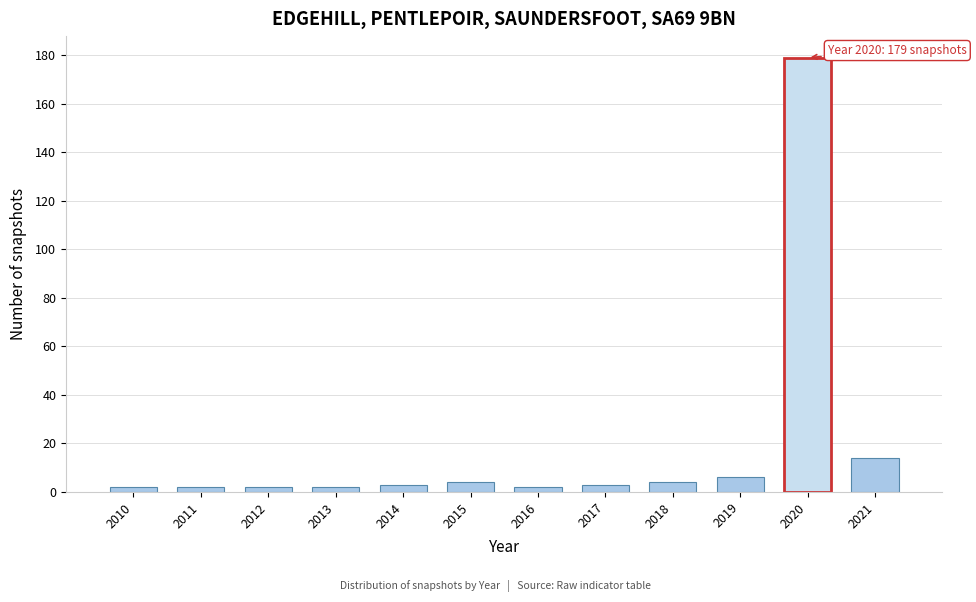

Reading left to right, what are all the values shown in this chart?

2	2	2	2	3	4	2	3	4	6	179	14